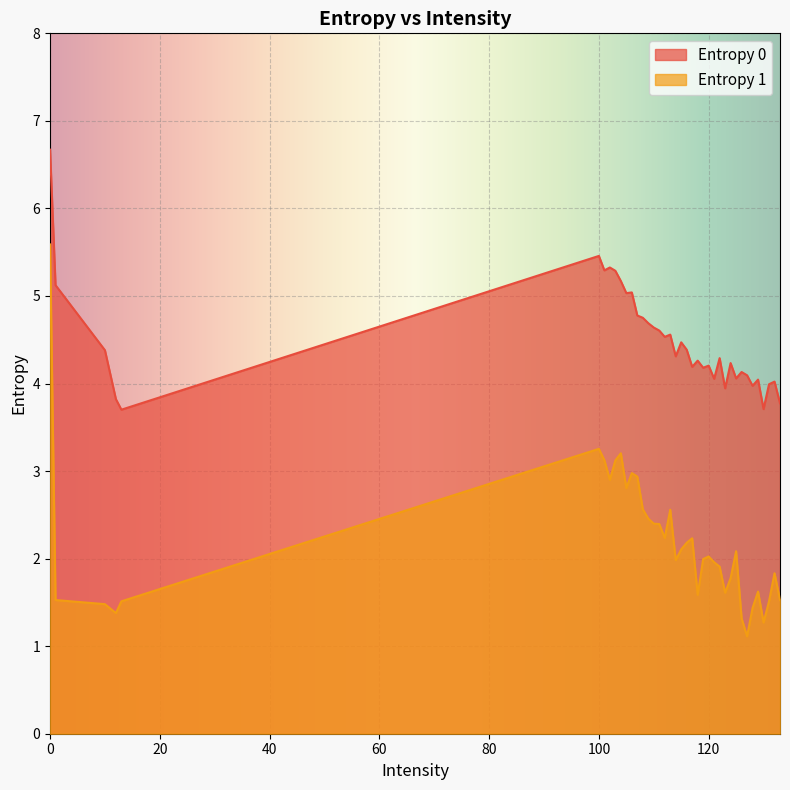

Which has a higher value, 117 or 125?

117